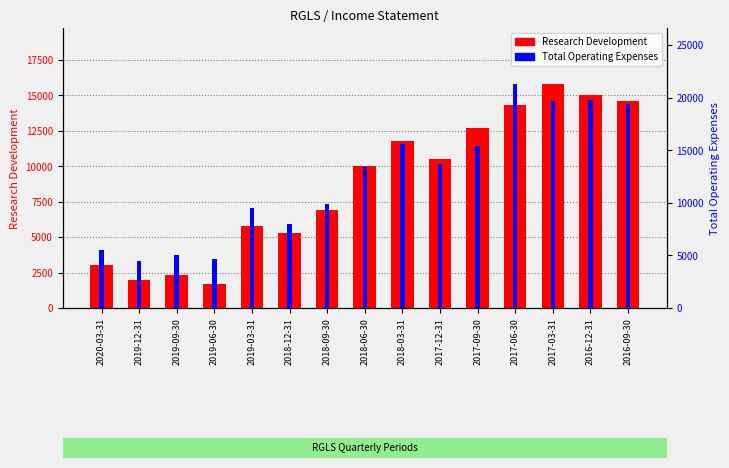

What is the maximum value for Total Operating Expenses?

21300